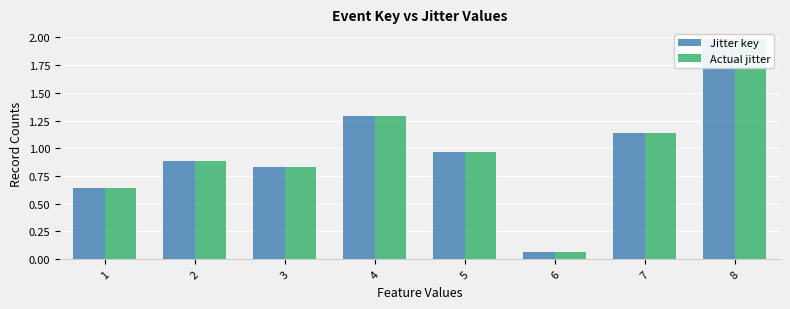

What is the lowest value of the Jitter key series?

0.1